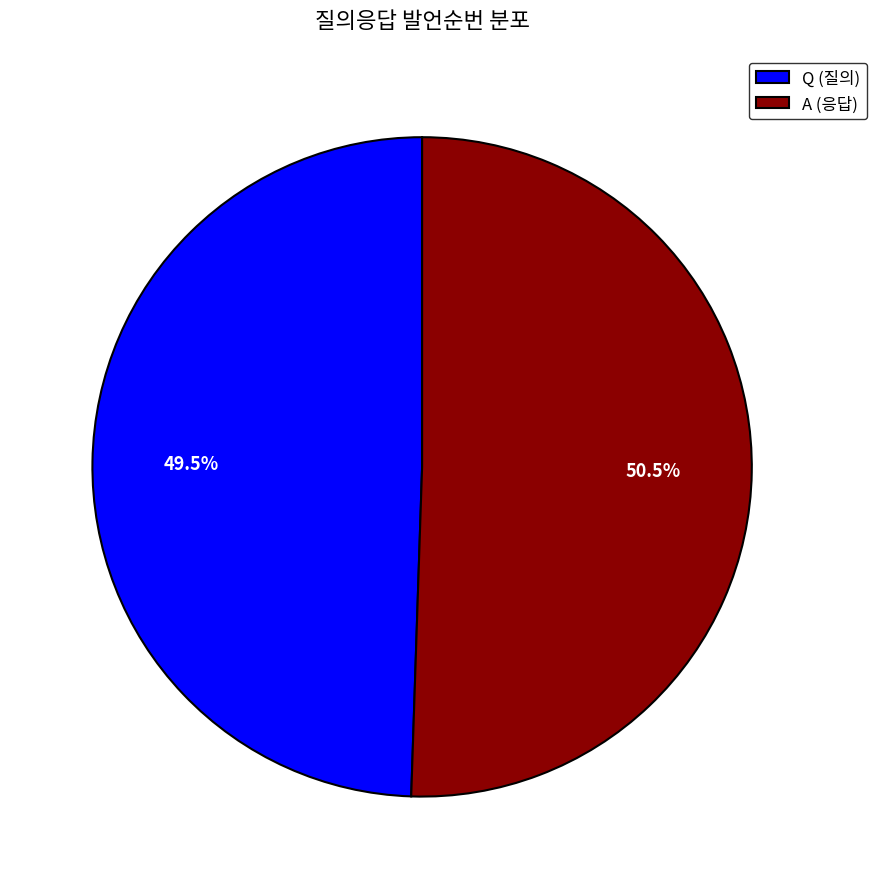

How many slices are in this pie chart?

2